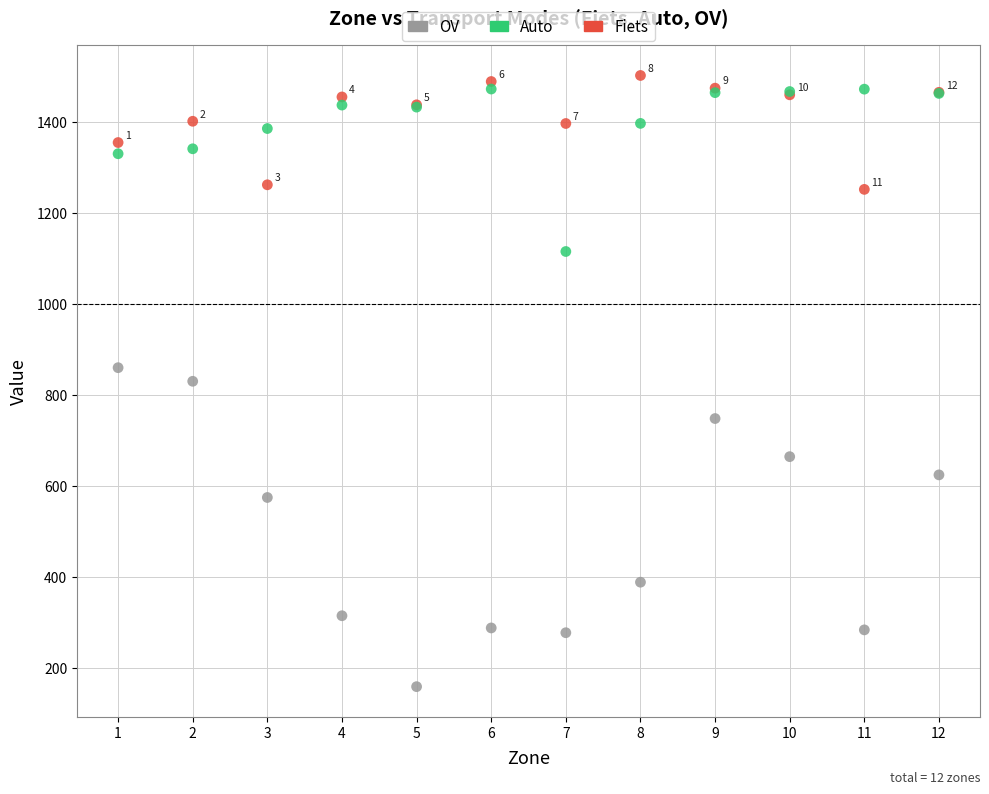

Which series has the largest Y range (max minus min)?

OV